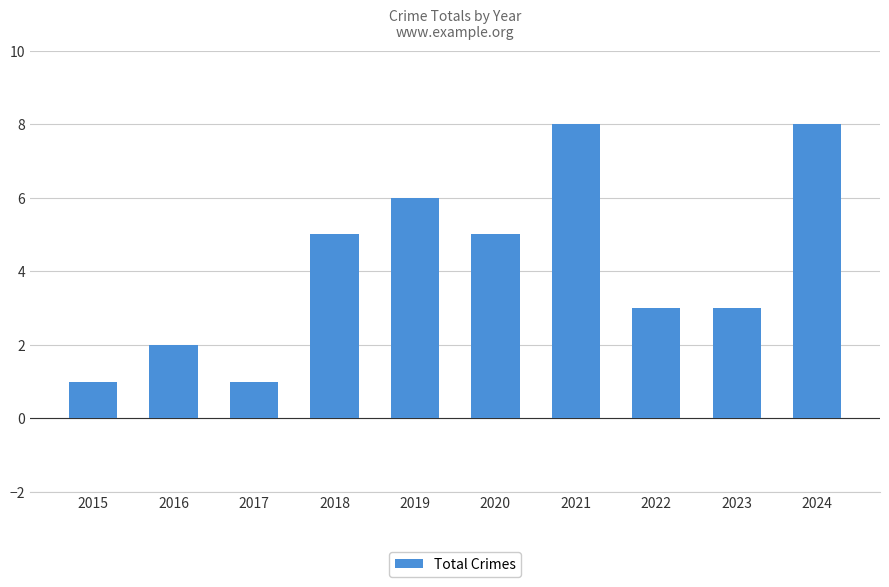

The chart shows a value of 8 at 2021. True or false?

True